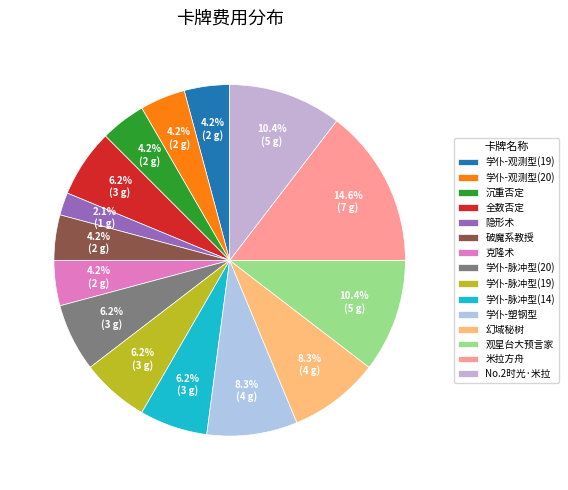

Between 隐形术 and 学仆-塑钢型, which is larger?

学仆-塑钢型